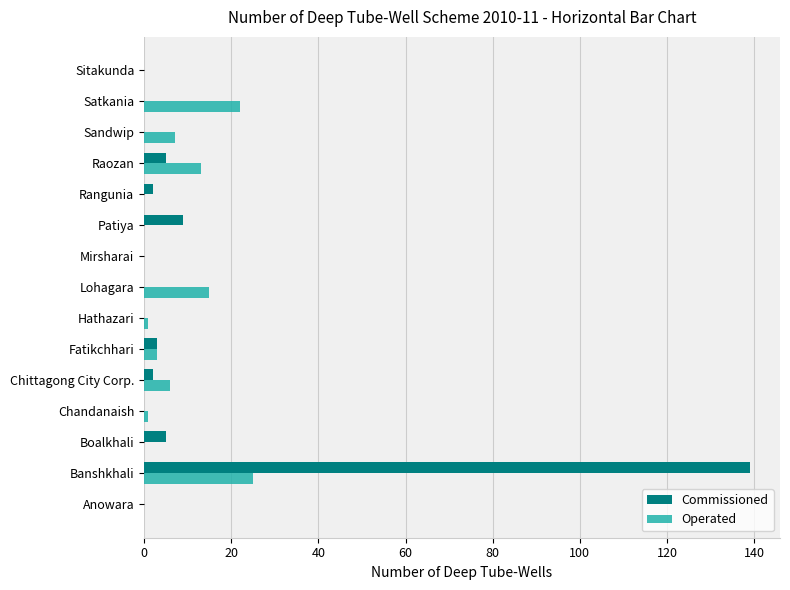

What is the sum of the Operated values at Sitakunda and Satkania?

22